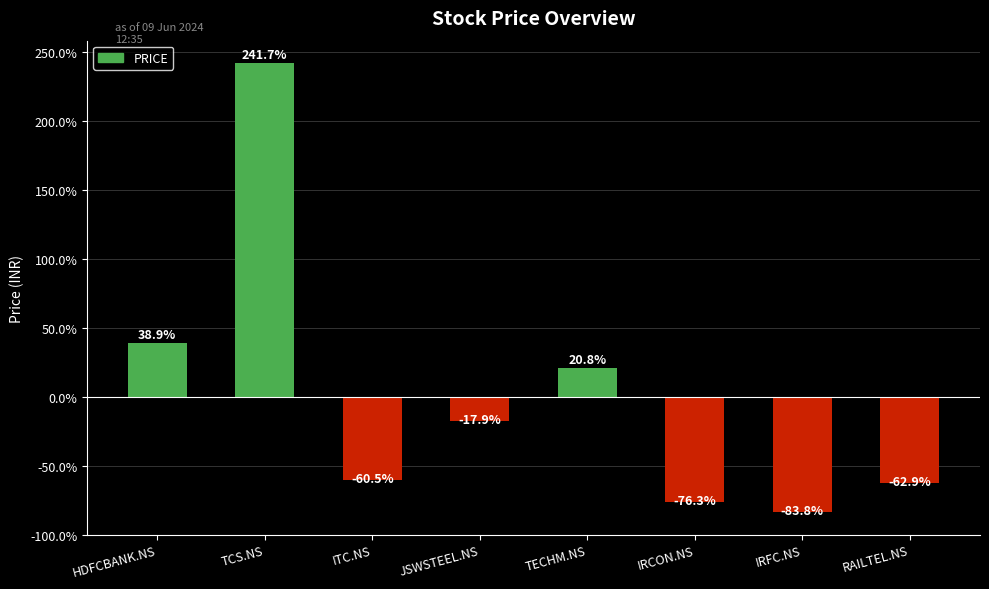

Are the bars horizontal?

No